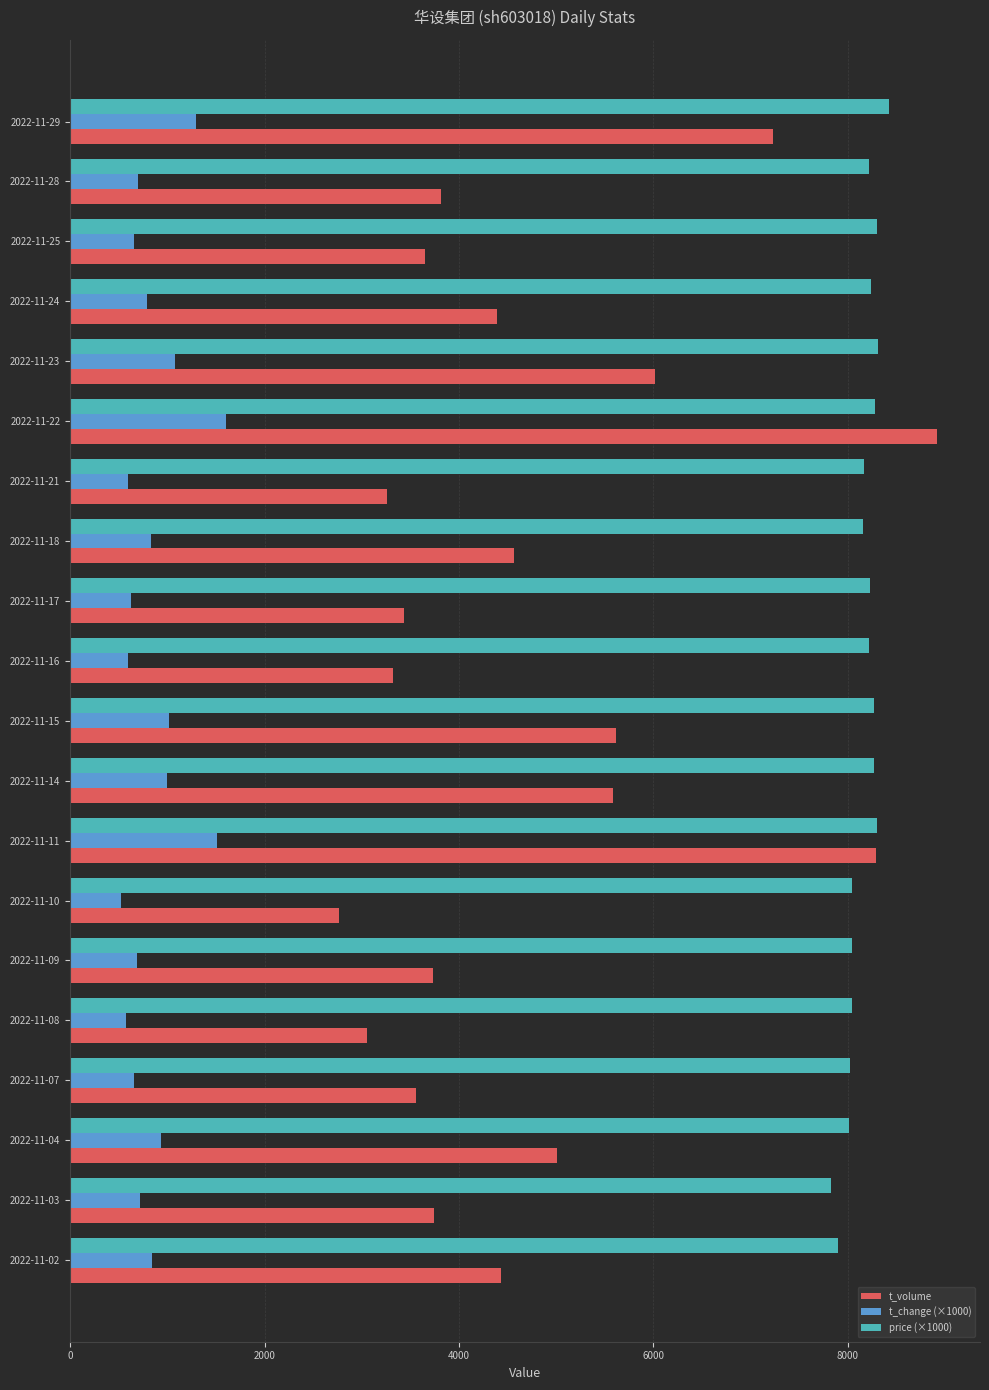

Rank the series at 2022-11-02 from lowest to highest value.

t_change (×1000), t_volume, price (×1000)